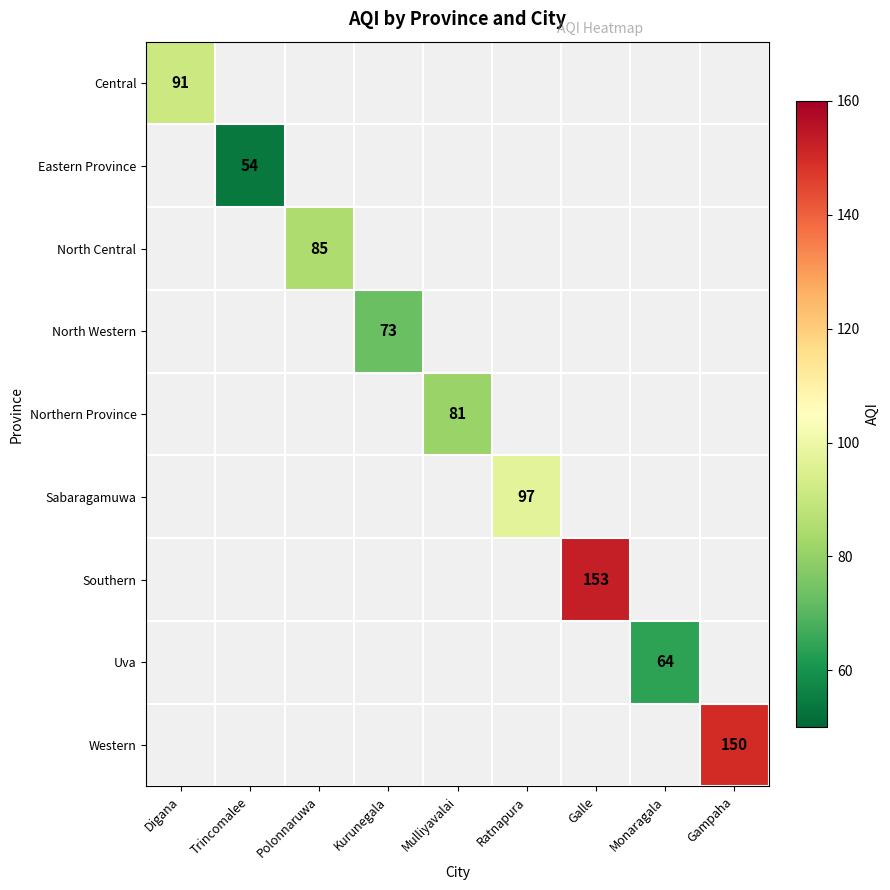

Which has a higher value, Kurunegala or Gampaha?

Gampaha